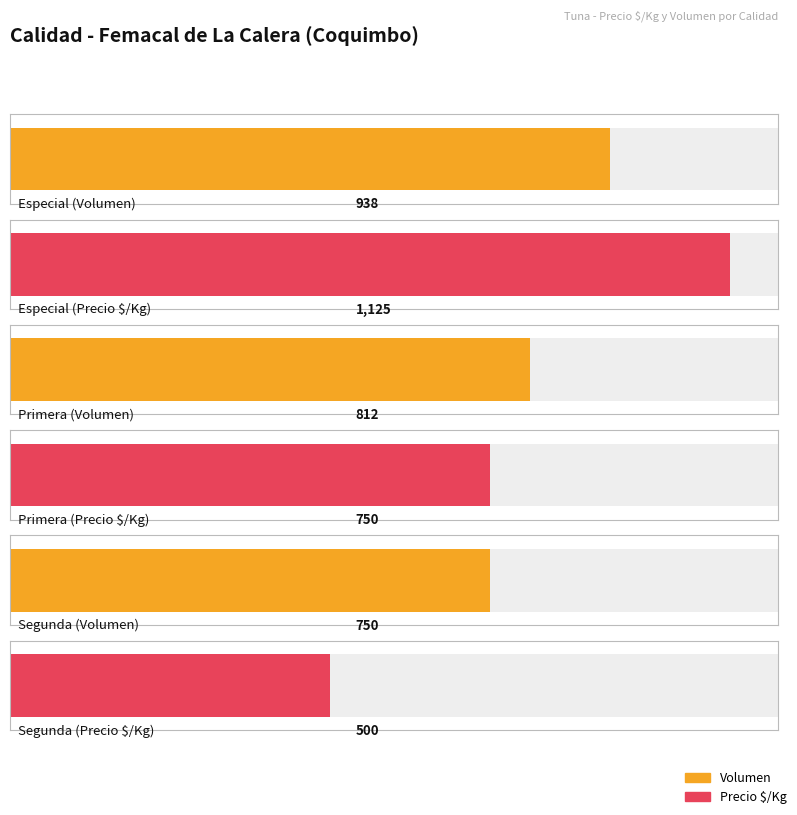

What is the difference between the Volumen values at Primera and Segunda?

62